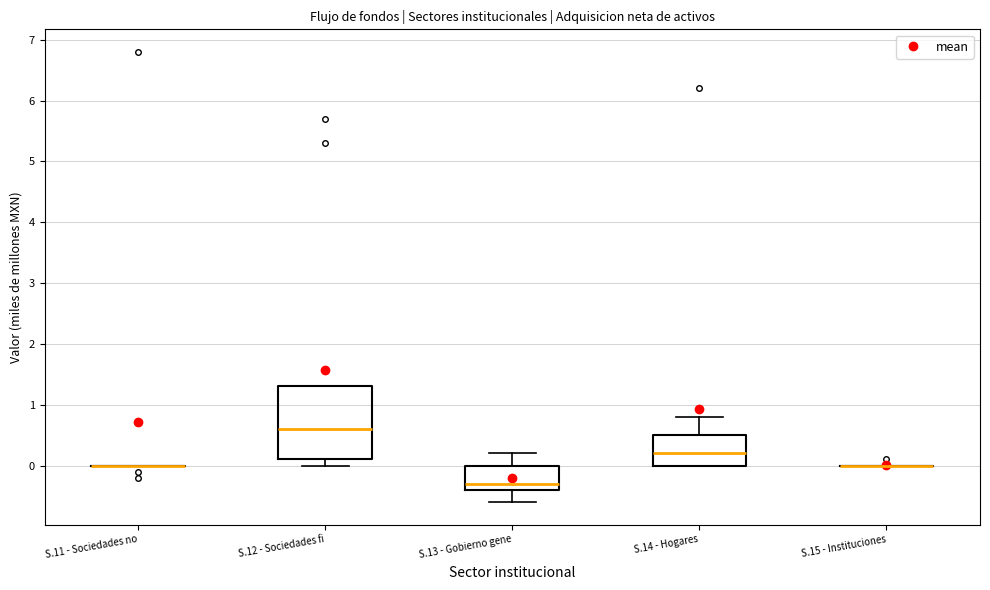

Reading left to right, read every box against the y-axis: the position of its median line, the range the box covers, and the ends of its whiskers. The values are not printed on the chart, so give them approximately, as read against the axis.

S.11 - Sociedades no: box collapsed to a line at 0.0, whiskers 0.0 to 0.0
S.12 - Sociedades fi: median 0.6, box 0.1 to 1.3, whiskers 0.0 to 1.3
S.13 - Gobierno gene: median -0.3, box -0.4 to 0.0, whiskers -0.6 to 0.2
S.14 - Hogares: median 0.2, box 0.0 to 0.5, whiskers 0.0 to 0.8
S.15 - Instituciones: box collapsed to a line at 0.0, whiskers 0.0 to 0.0